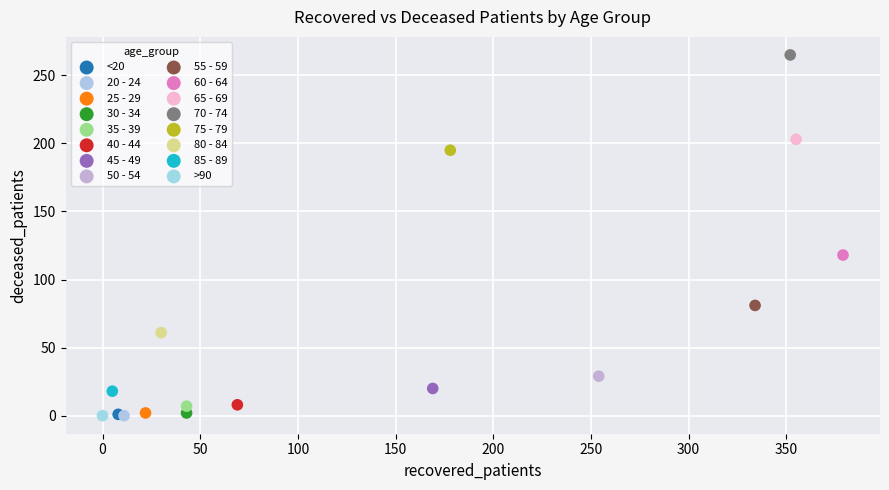

What are all the series names shown in the legend?

<20, 20 - 24, 25 - 29, 30 - 34, 35 - 39, 40 - 44, 45 - 49, 50 - 54, 55 - 59, 60 - 64, 65 - 69, 70 - 74, 75 - 79, 80 - 84, 85 - 89, >90